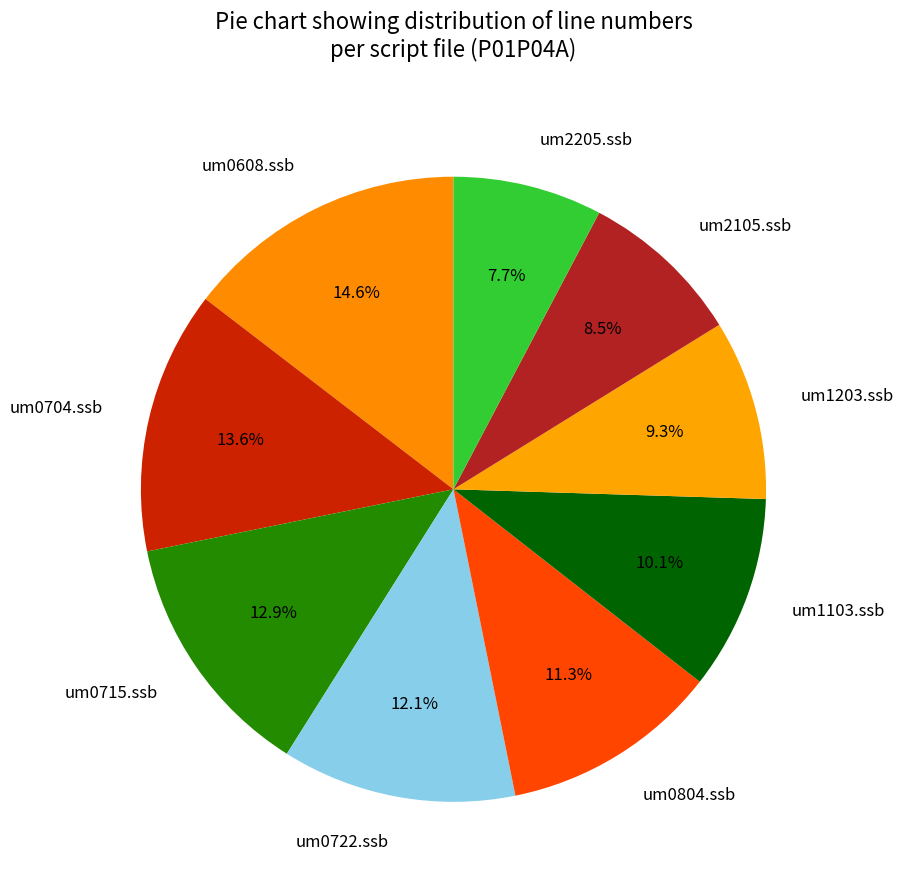

Does um0715.ssb represent more than half of the total?

No